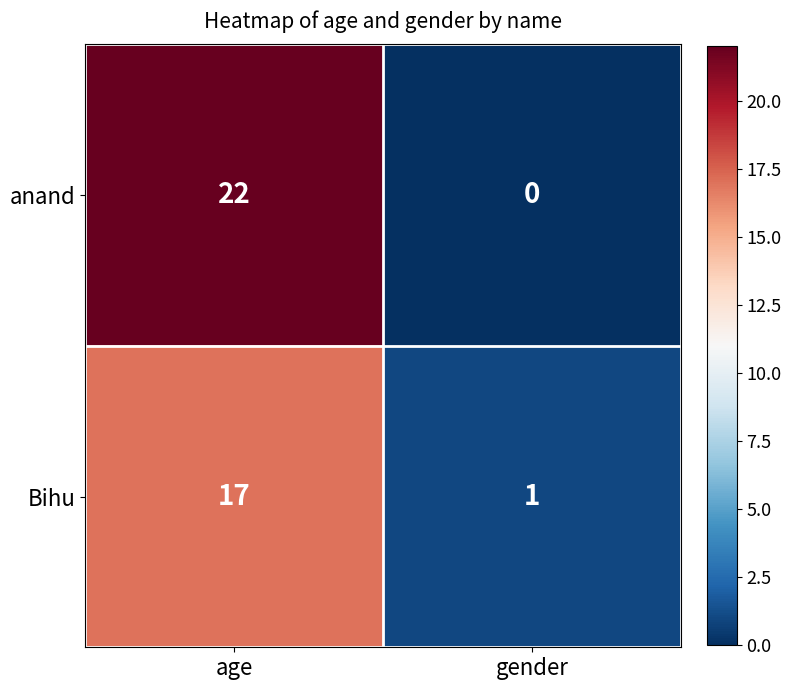

At which category is the sum across all series the highest?

age